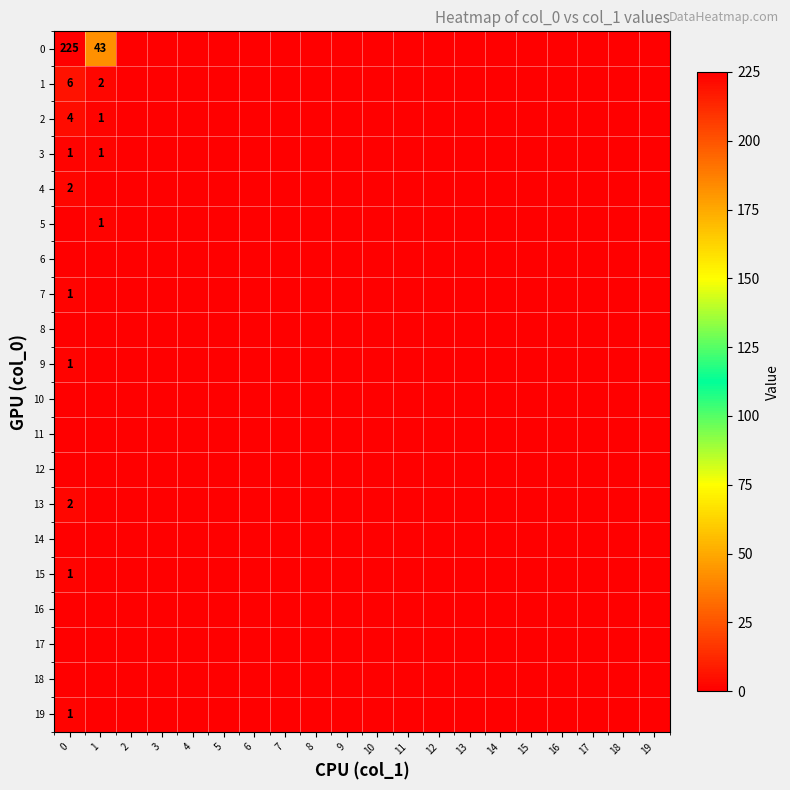

The value of 0 at 1 is 43. True or false?

True